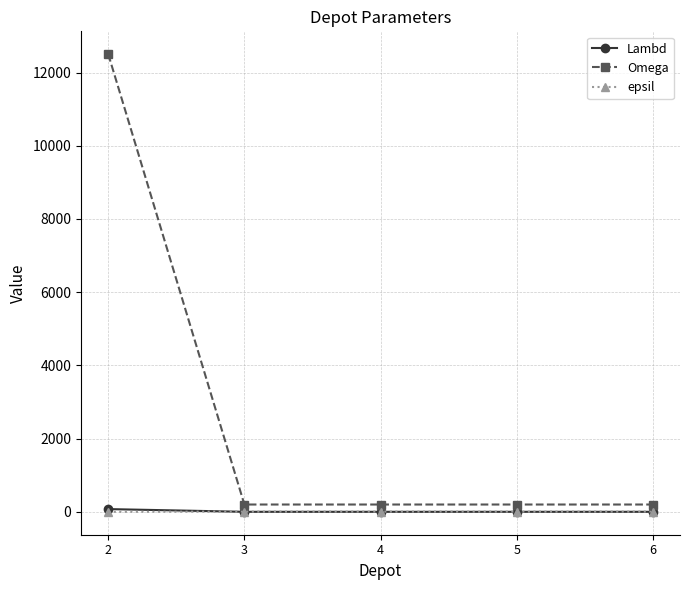

Between 2 and 6, which series saw the biggest shift?

Omega